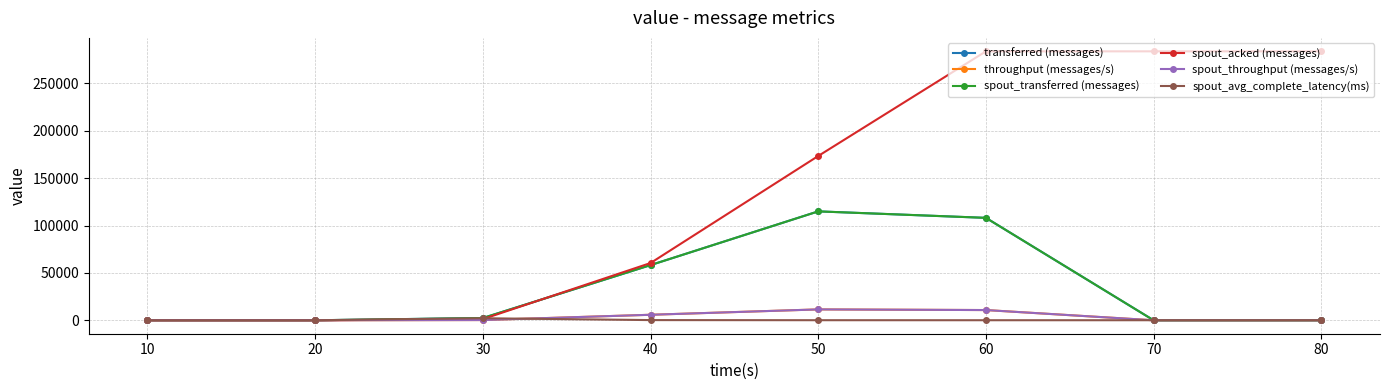

Rank the series by their maximum value, from highest to lowest.

spout_acked (messages), transferred (messages), spout_transferred (messages), throughput (messages/s), spout_throughput (messages/s), spout_avg_complete_latency(ms)